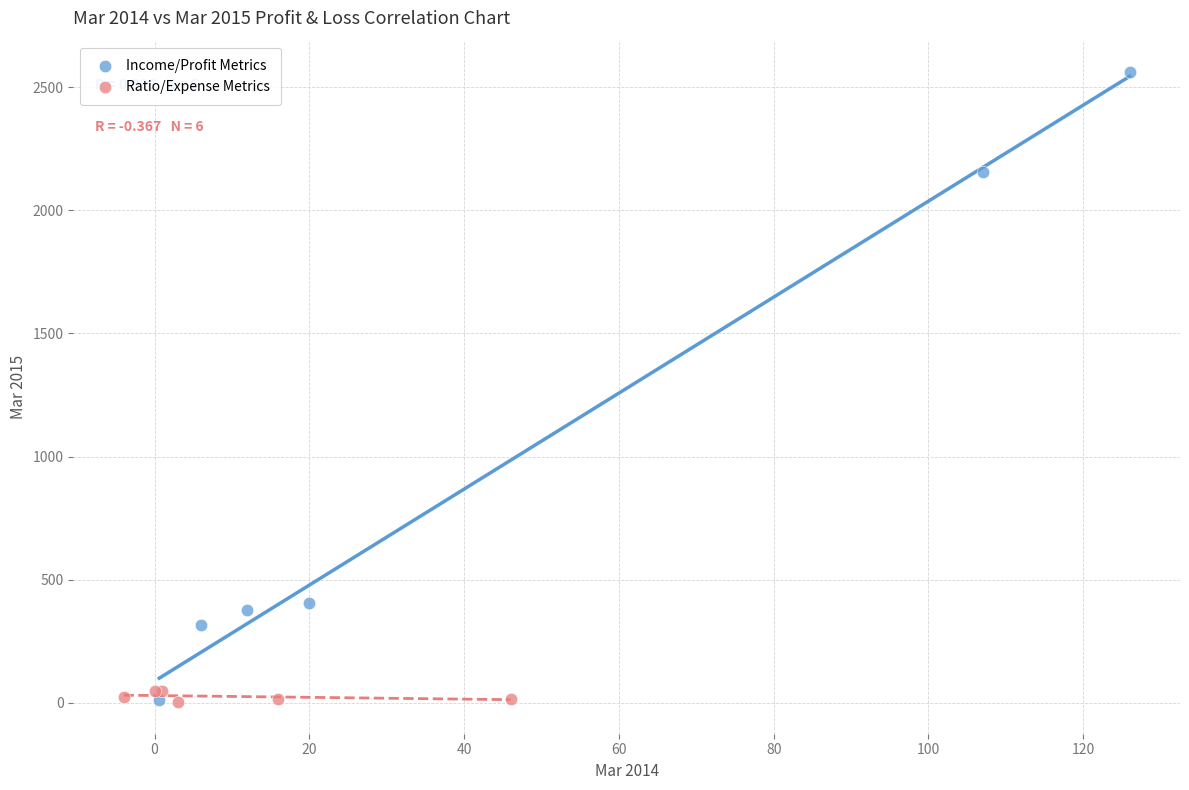

Which series contains the highest Y value?

Income/Profit Metrics